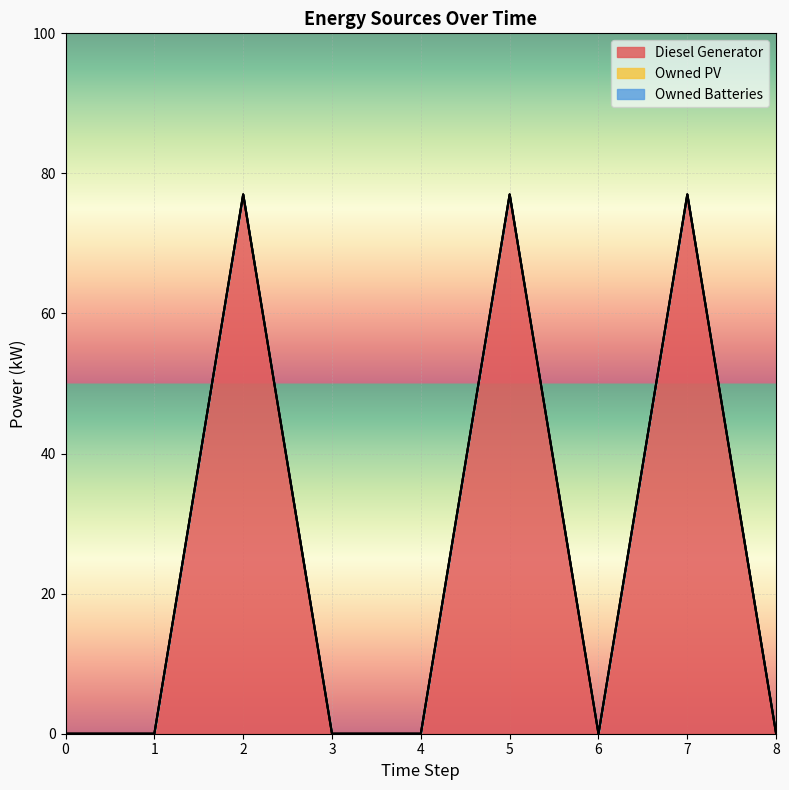

True or false: Owned Batteries and Diesel Generator cross at least once.

False